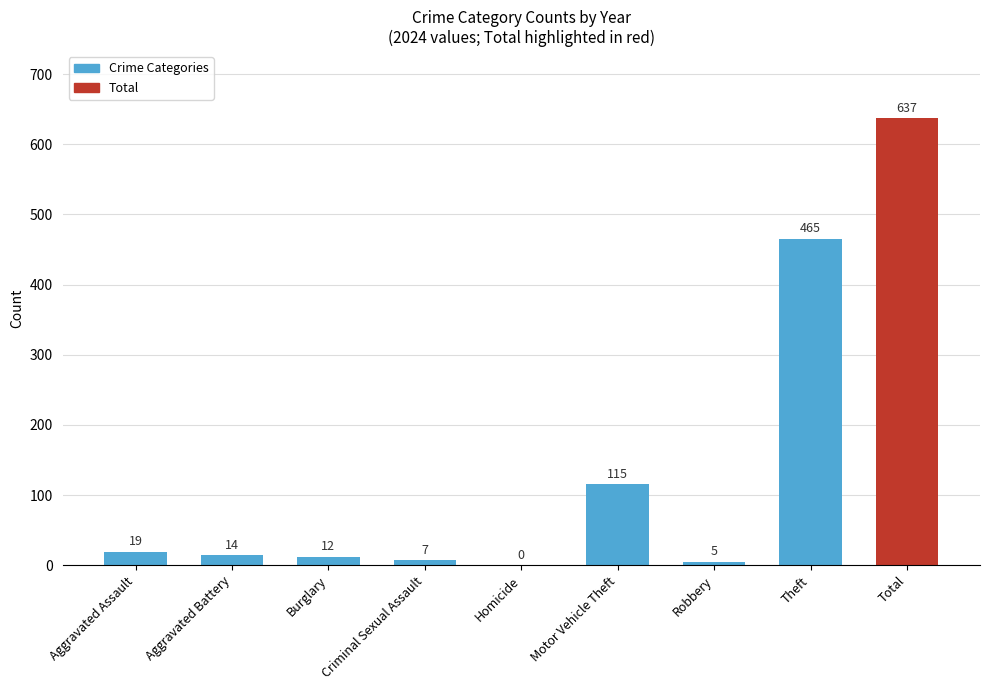

Is it true that the value at Homicide is -352?

False